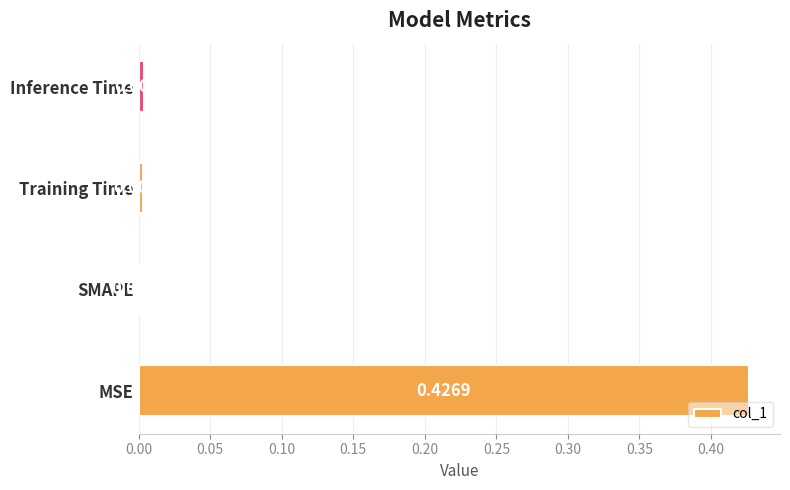

At which label is the value closest to 0?

SMAPE